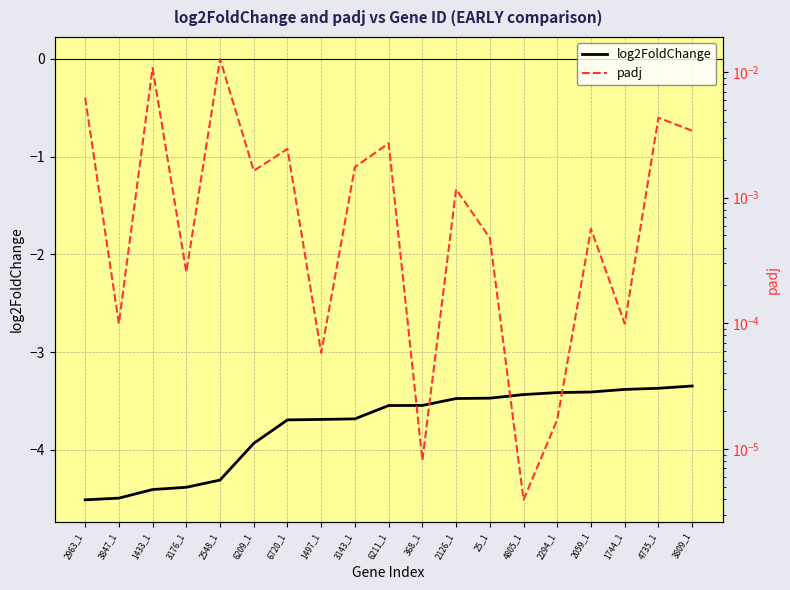

Which category has the highest value in the log2FoldChange series?

3809_1